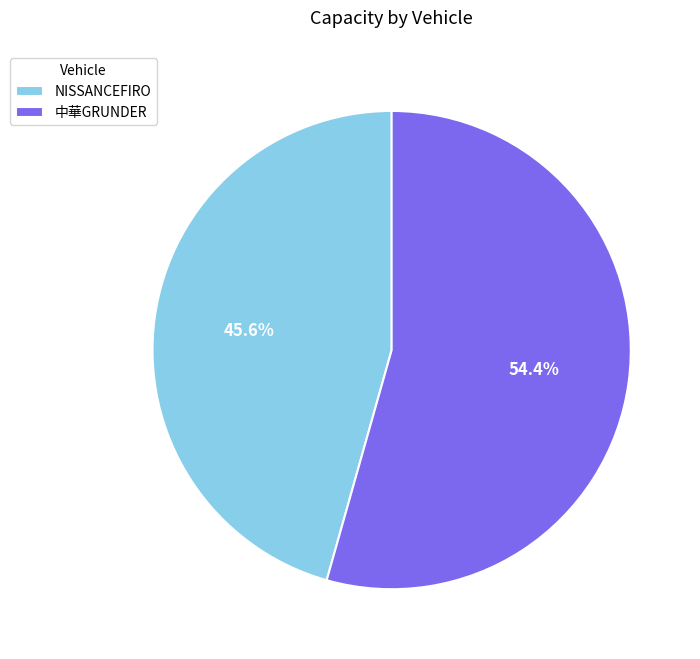

What percentage is the NISSANCEFIRO slice, to the nearest percent?

46%